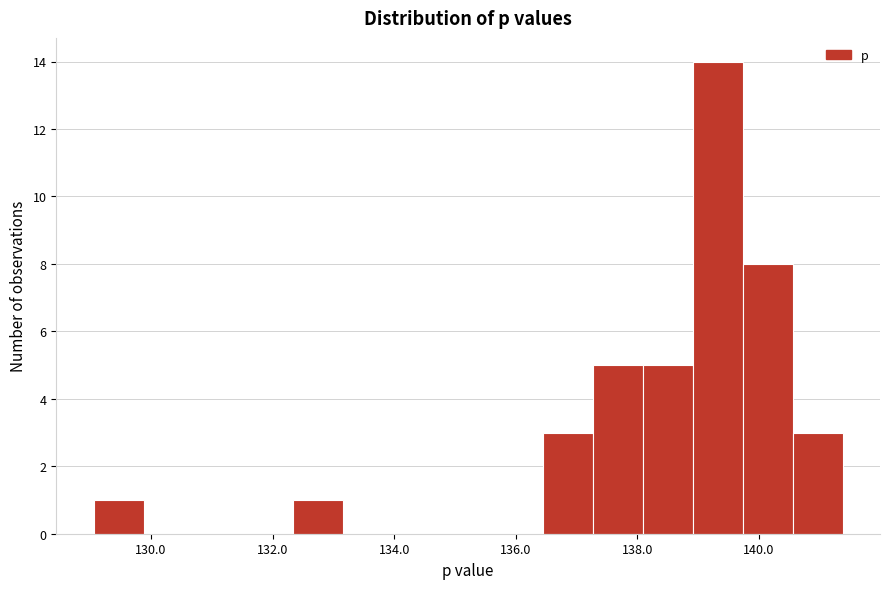

What is the height of the bar covering 137.2 to 138.0 on the x-axis? Neither the bar edges nor the heights are printed on the chart, so give them approximately, as read against the axes.

5